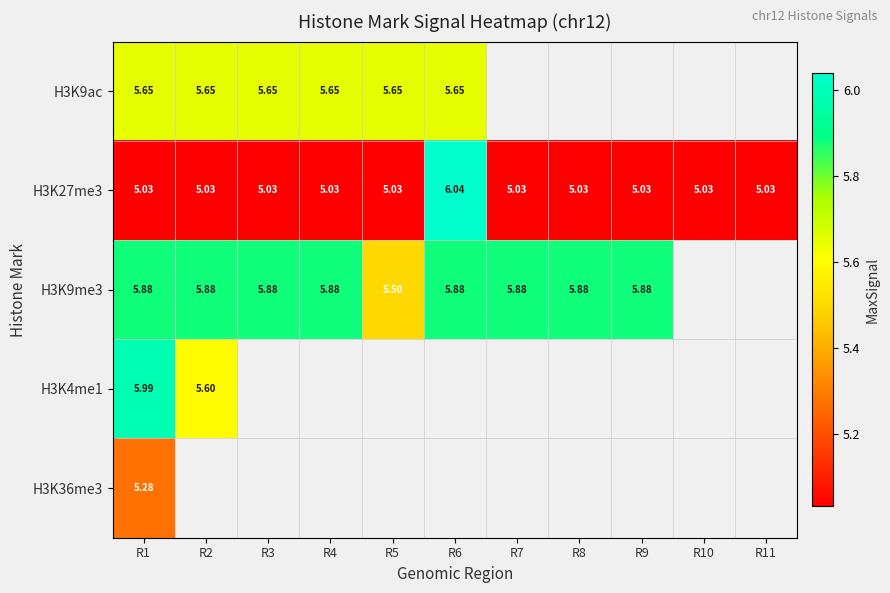

Is the value of H3K4me1 at R2 greater than the value of H3K9me3 at R8?

No